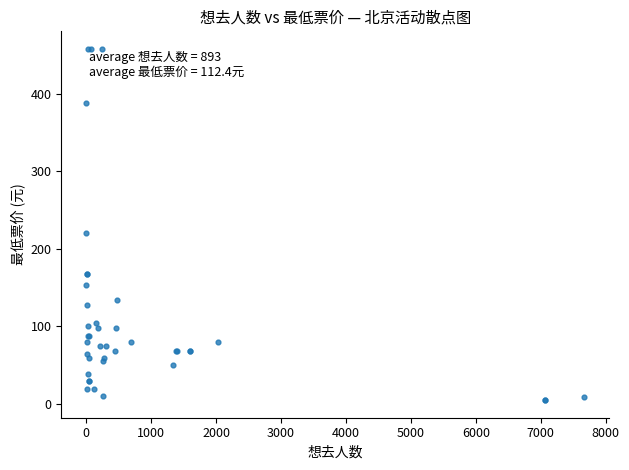

What Y value in the scatter plot is closest to 231?

220.0